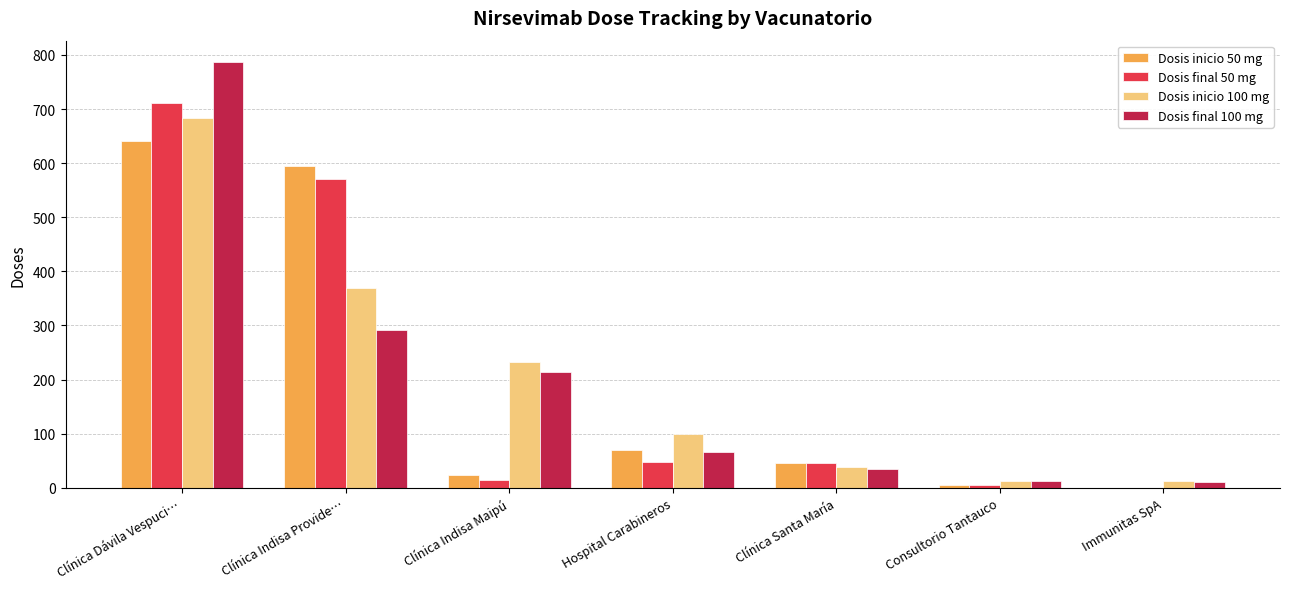

At which category is the sum across all series the highest?

Clínica Dávila Vespuci…